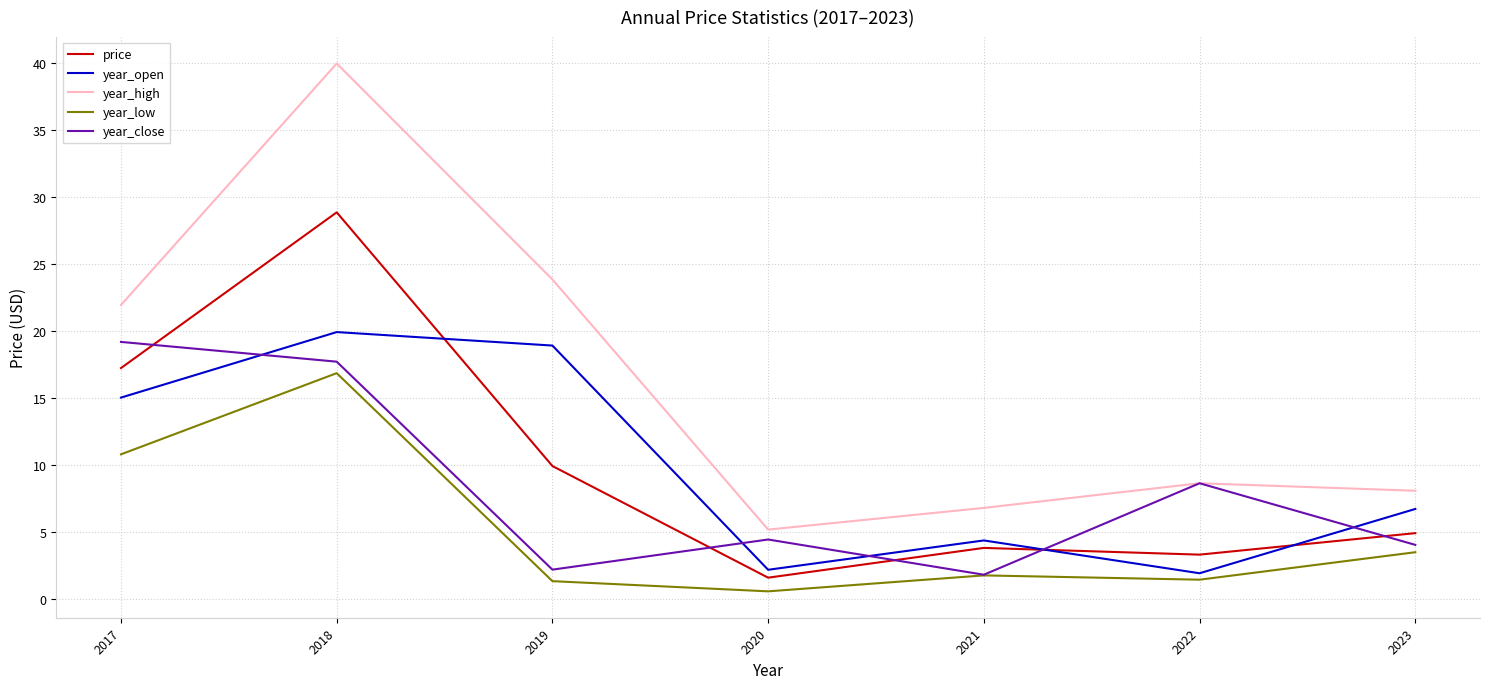

True or false: year_low and year_high cross at least once.

False